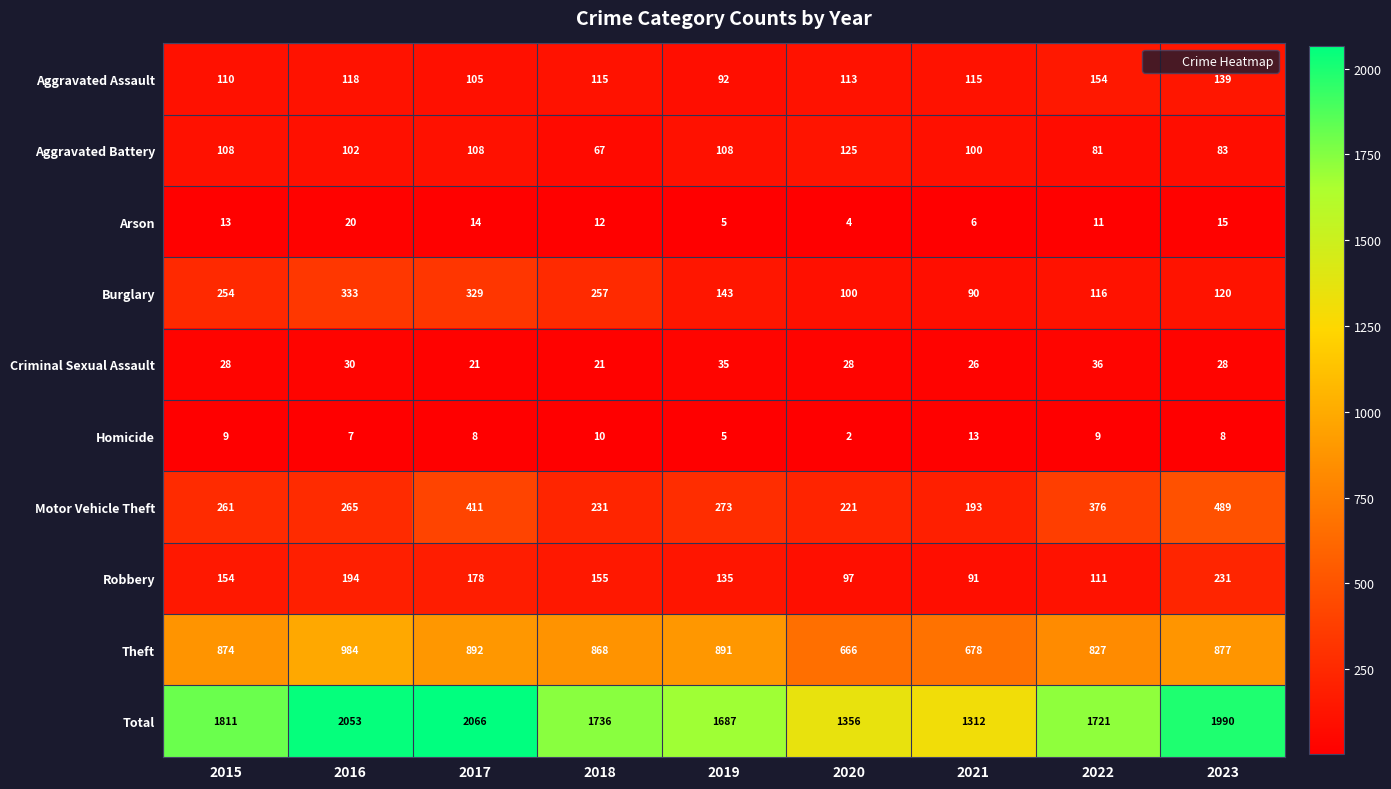

At which label does Aggravated Battery reach its peak?

2020